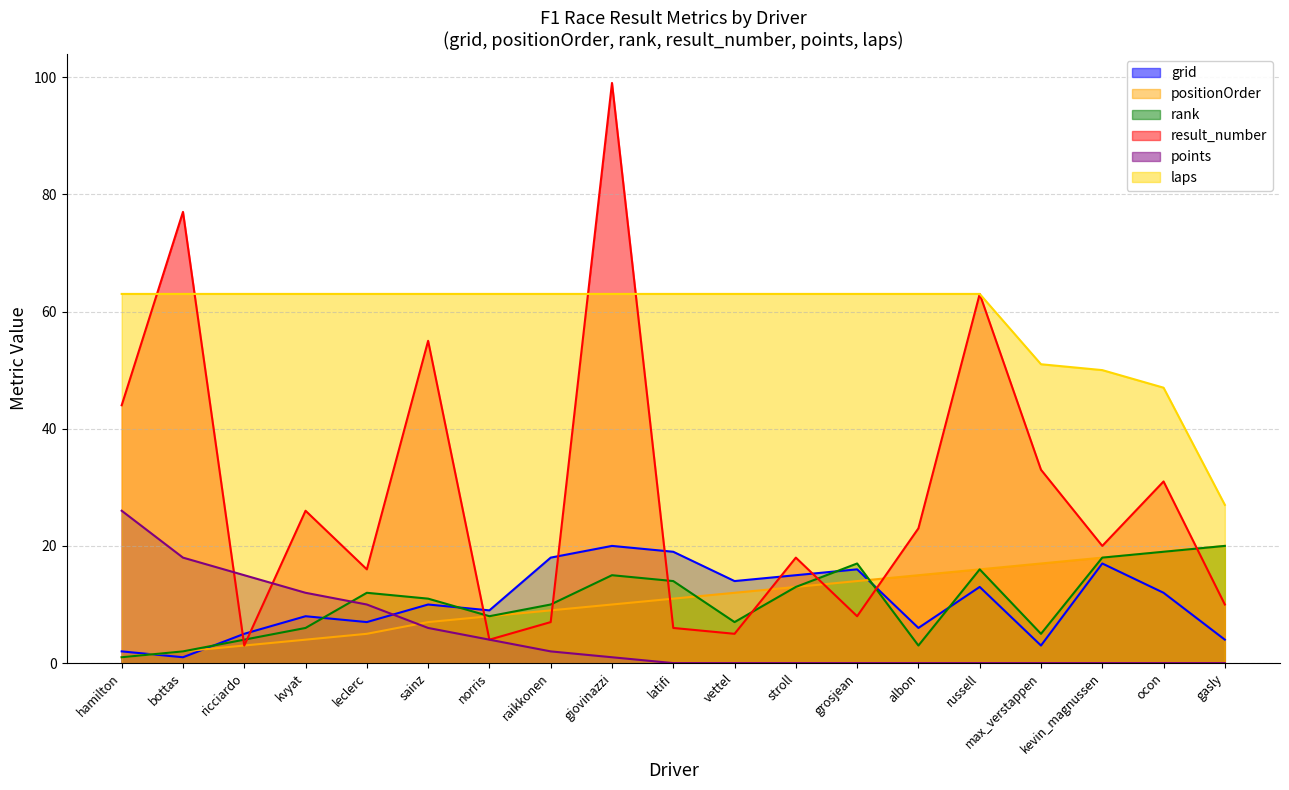

Reading left to right, list all the values displayed in this chart.

grid: 2	1	5	8	7	10	9	18	20	19	14	15	16	6	13	3	17	12	4
positionOrder: 1	2	3	4	5	7	8	9	10	11	12	13	14	15	16	17	18	19	20
rank: 1	2	4	6	12	11	8	10	15	14	7	13	17	3	16	5	18	19	20
result_number: 44	77	3	26	16	55	4	7	99	6	5	18	8	23	63	33	20	31	10
points: 26	18	15	12	10	6	4	2	1	0	0	0	0	0	0	0	0	0	0
laps: 63	63	63	63	63	63	63	63	63	63	63	63	63	63	63	51	50	47	27